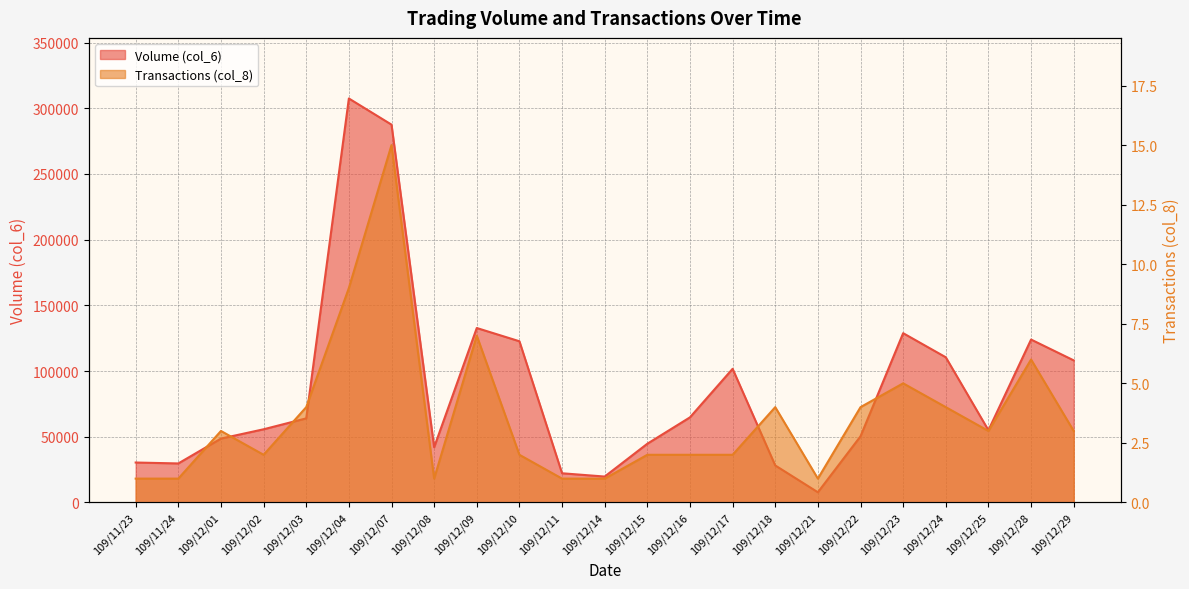

At which label is Volume (col_6) closest to 157590?

109/12/09